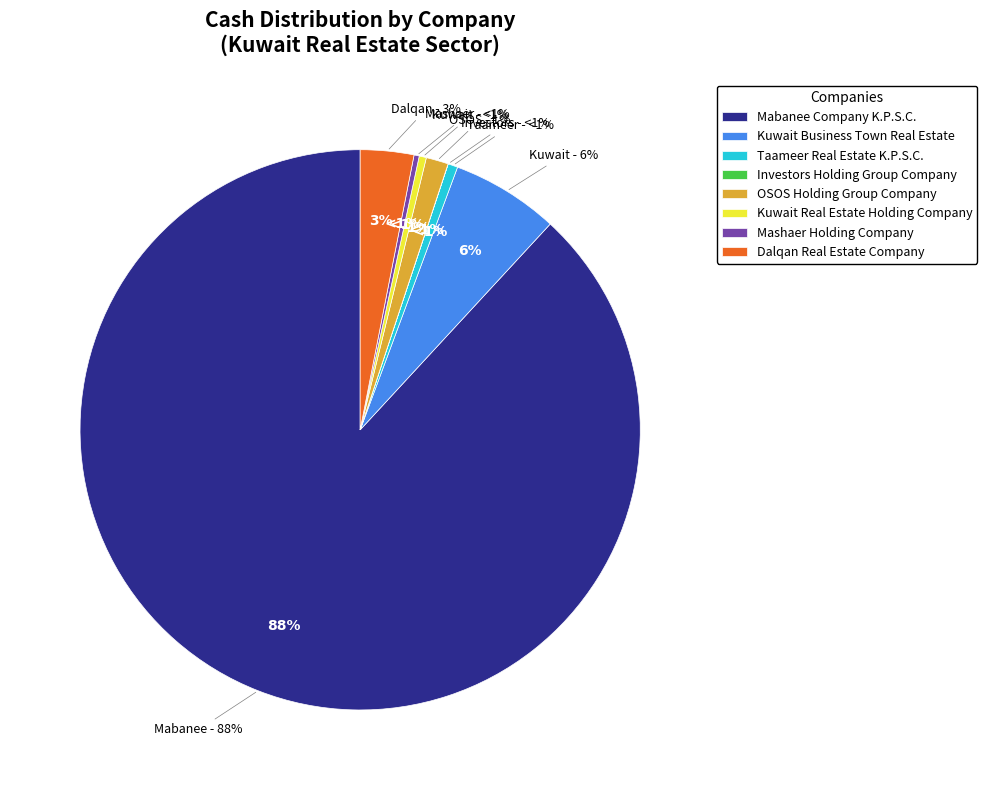

Which category has the smallest portion of the pie?

Investors Holding Group Company